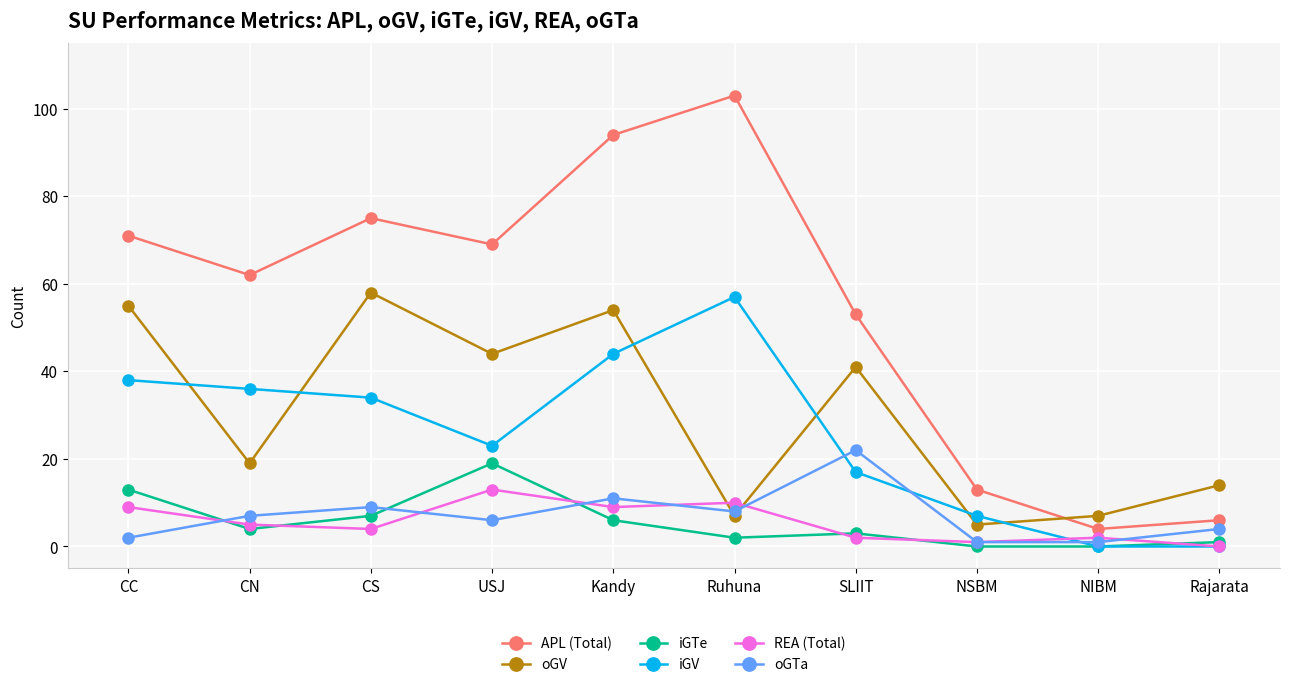

What is the value of the REA (Total) point at the 2nd from the left?

5